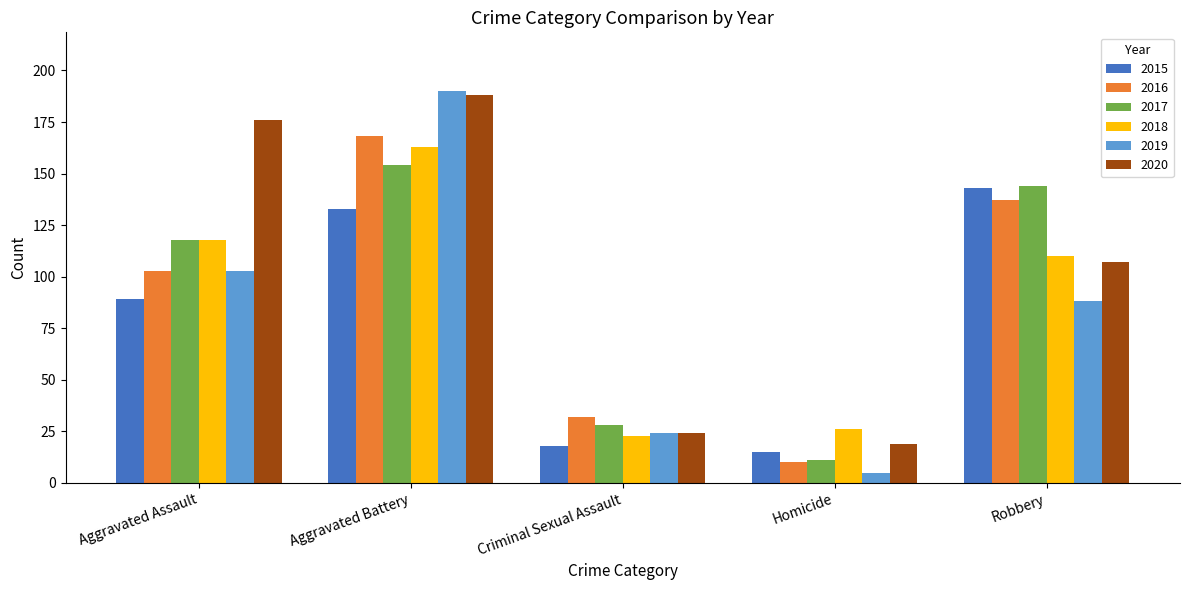

What is the minimum value for 2016?

10